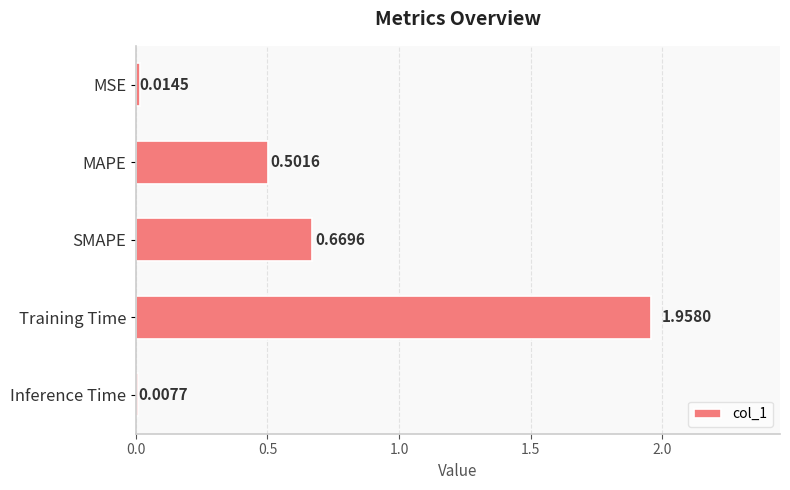

How many bars are there in total?

5